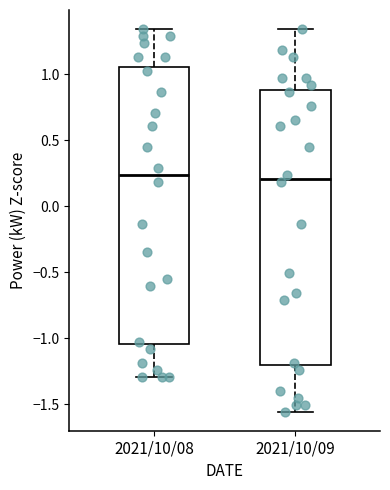

Reading left to right, transcribe this box plot: for each box, give where its median line is, the range the box spans, and where its two whiskers end, as read against the y-axis. The values are not printed on the chart, so give them approximately, as read against the axis.

2021/10/08: median 0.25, box -1.05 to 1.05, whiskers -1.30 to 1.35
2021/10/09: median 0.20, box -1.20 to 0.90, whiskers -1.55 to 1.35